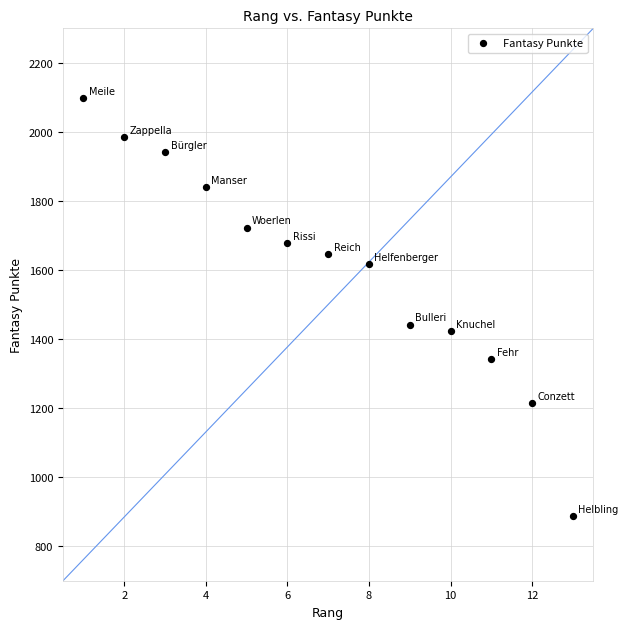

What is the range of Y values (max minus min)?

1210